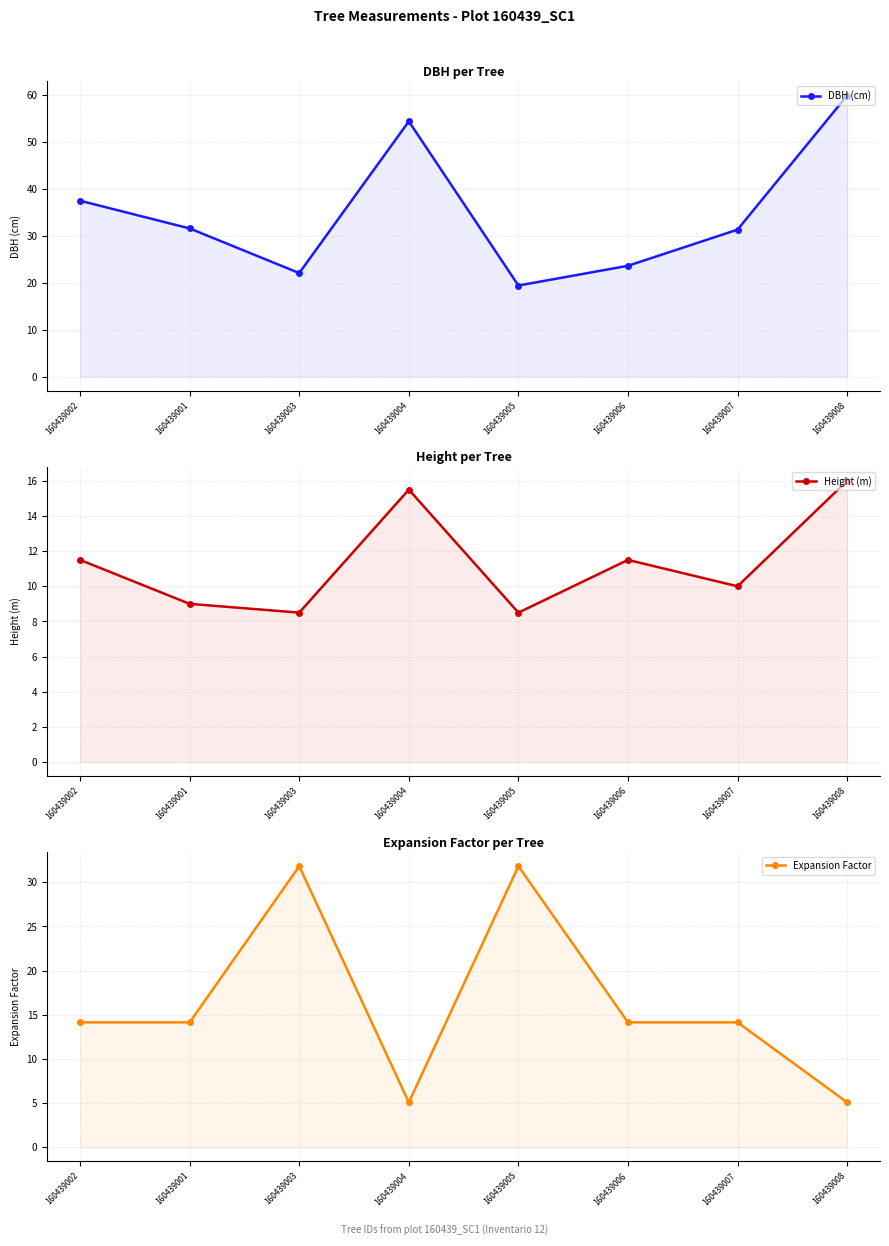

True or false: Expansion Factor has a value of 2.8 at 160439008.

False